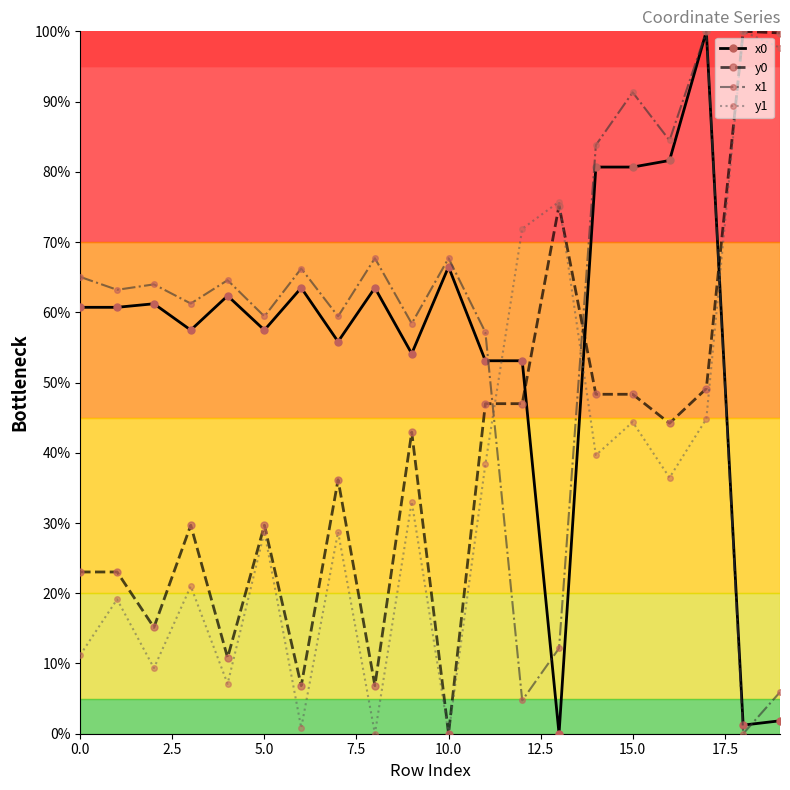

True or false: y0 has more than 1 points higher than both neighbors.

True